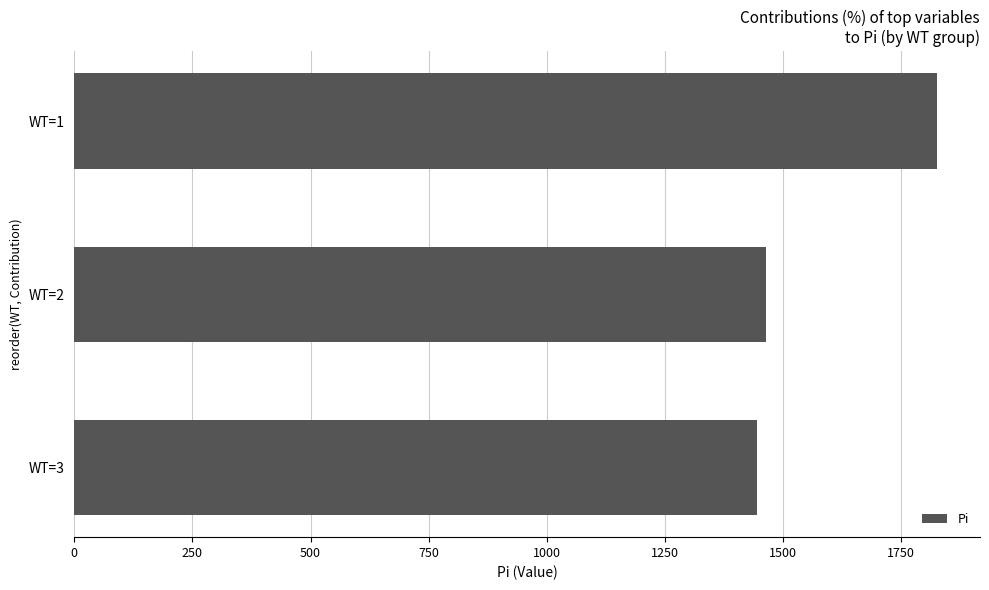

How many values exceed 1463?

2